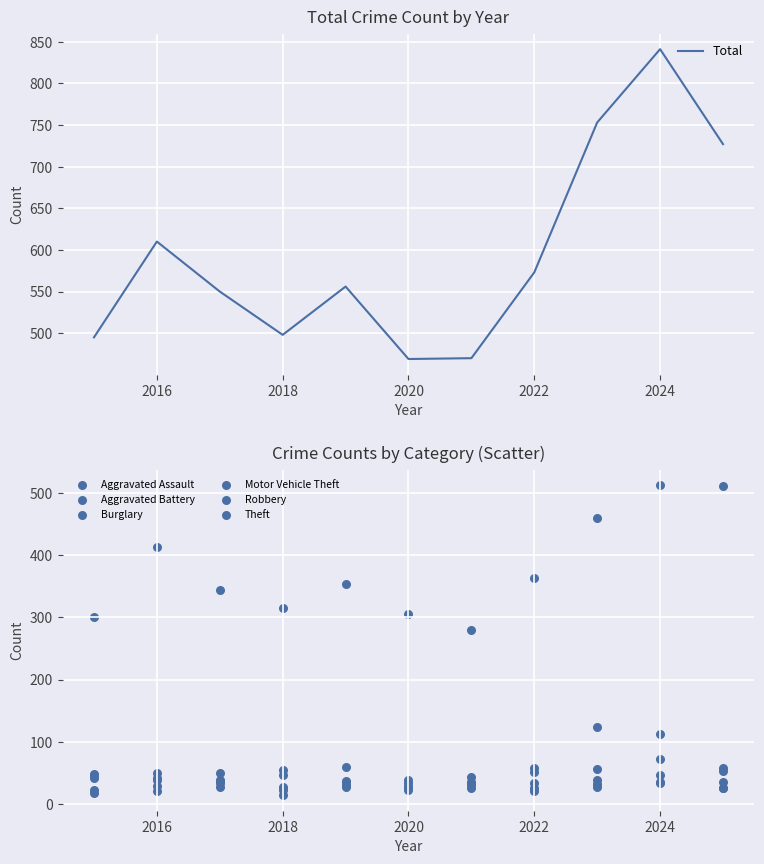

At how many categories does at least one series exceed 352?

6